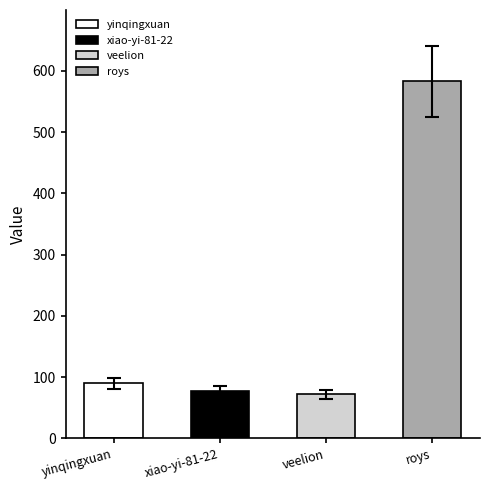

Reading left to right, what are all the values shown in this chart?

yinqingxuan=90	xiao-yi-81-22=77	veelion=72	roys=583